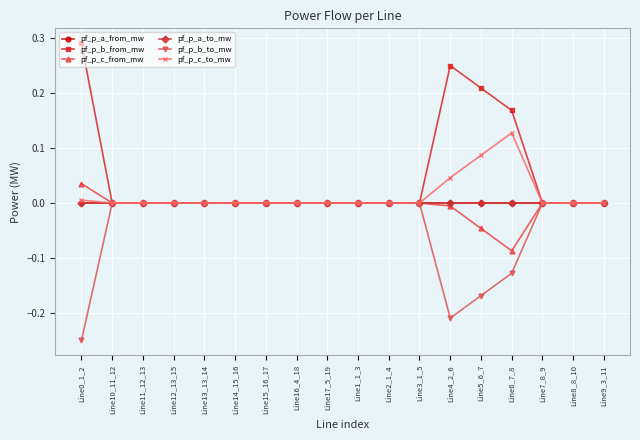

Does the chart have visible grid lines?

Yes